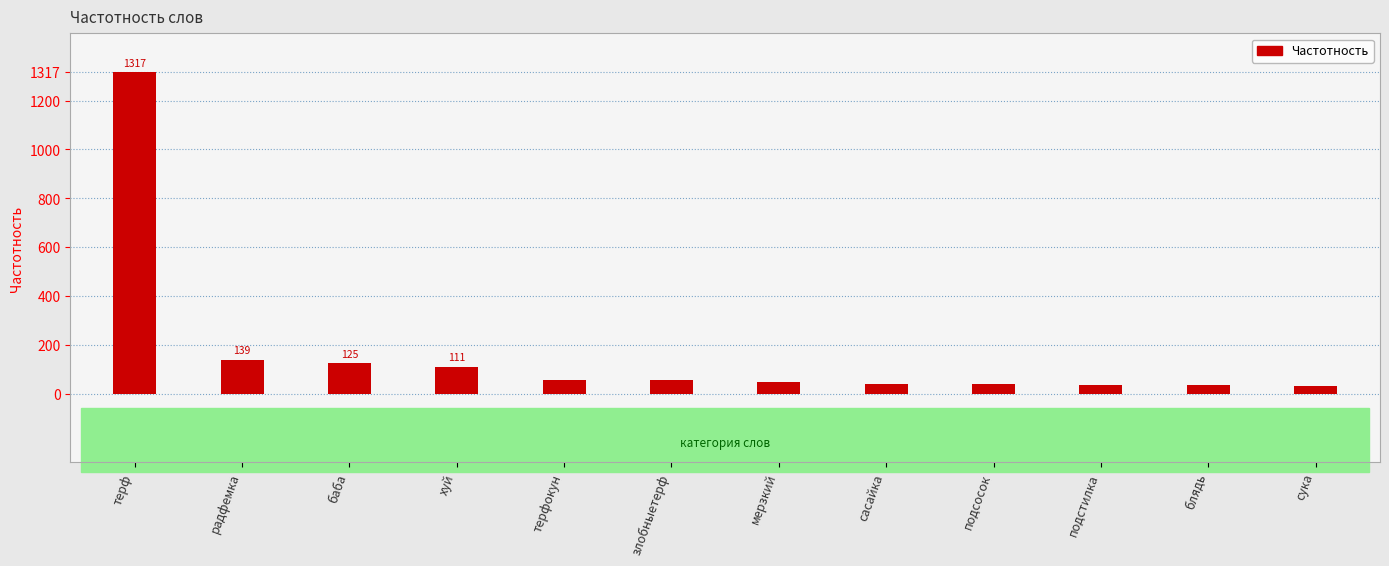

What is the difference between the second highest and minimum values?

106